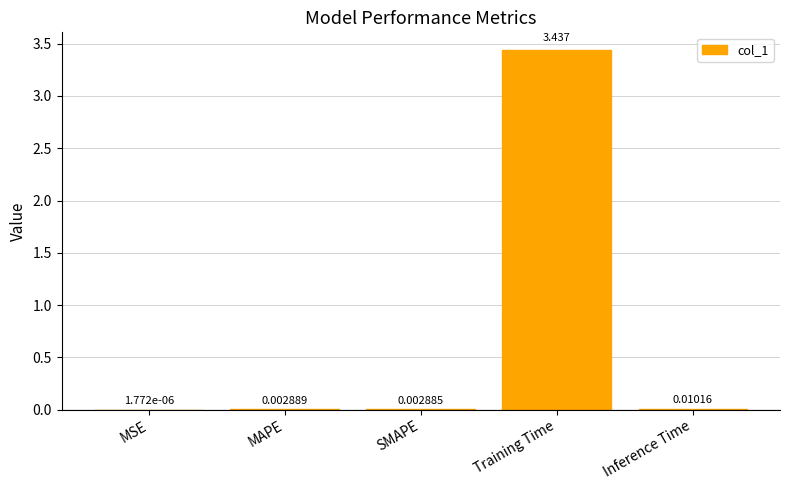

Which label corresponds to the largest value in the chart?

Training Time